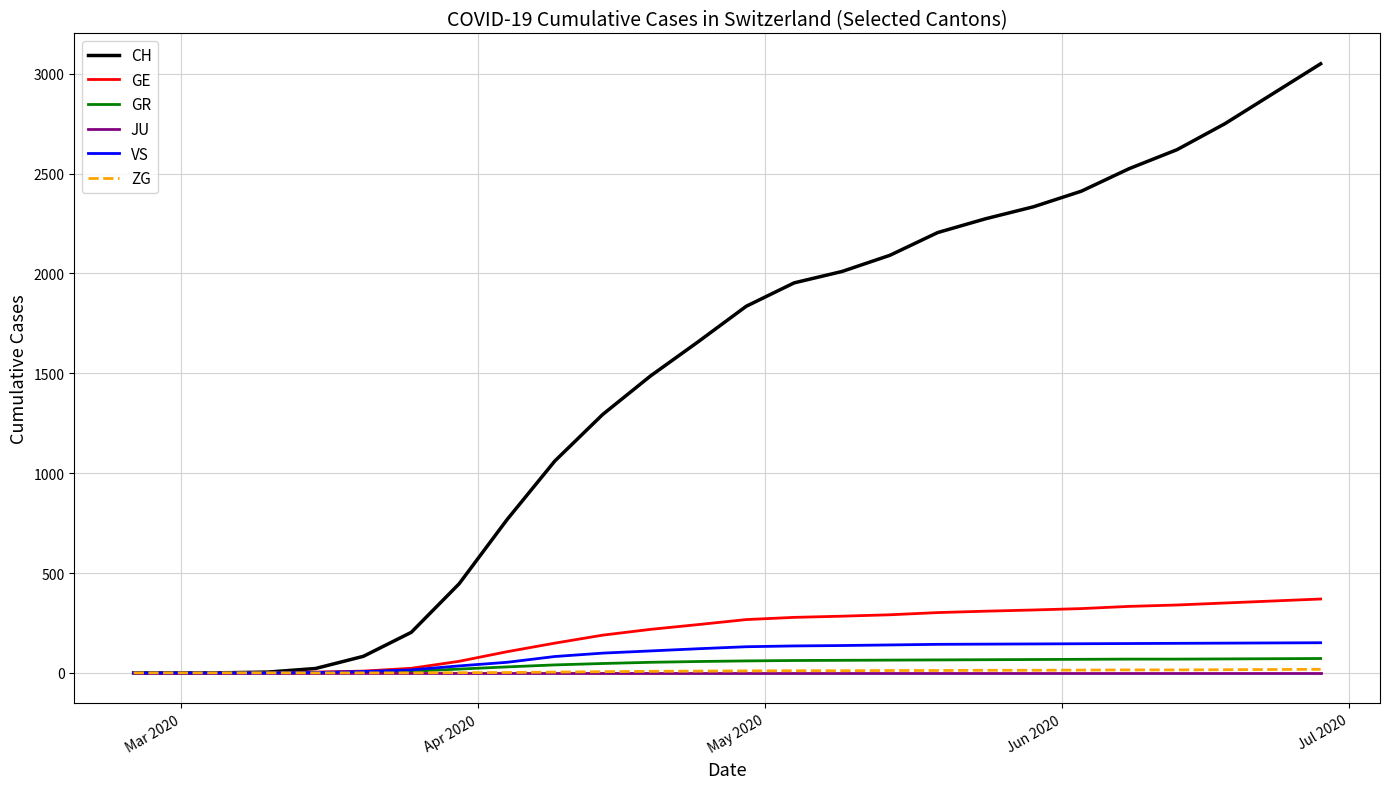

What is the sum of all GE values?

5120